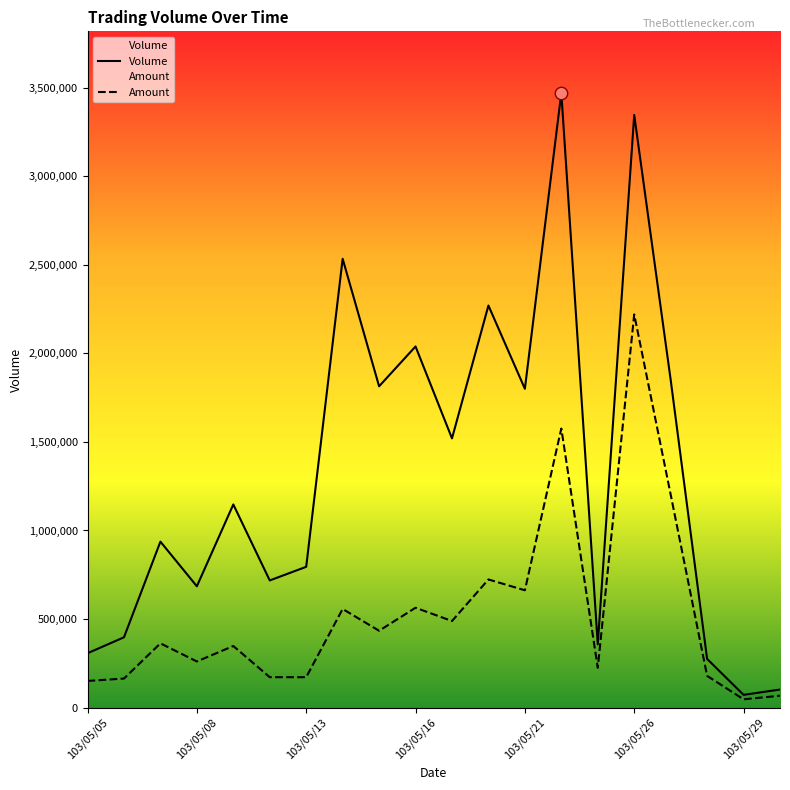

What is the total value across all series at 103/05/07?

1299870